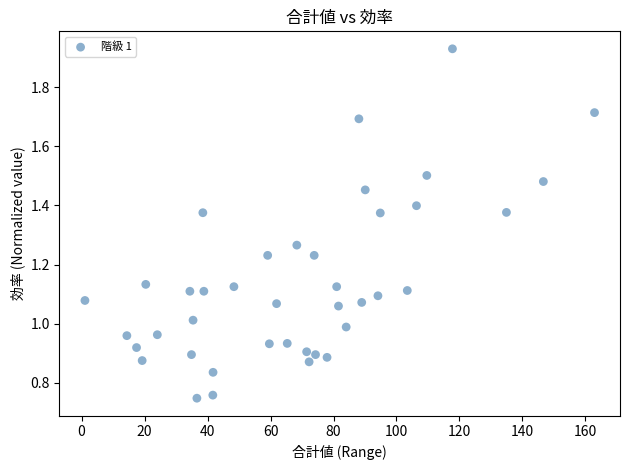

Count the number of points in this scatter plot.

40